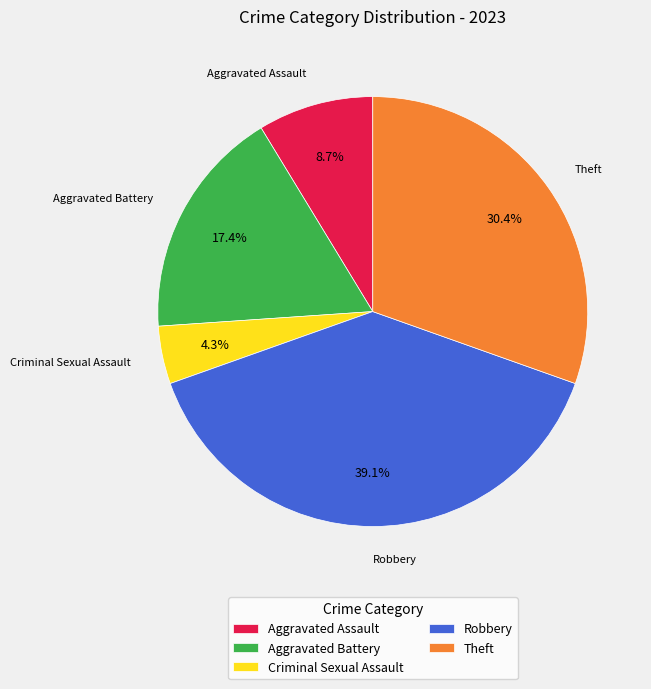

True or false: Robbery accounts for 39% of the total.

True